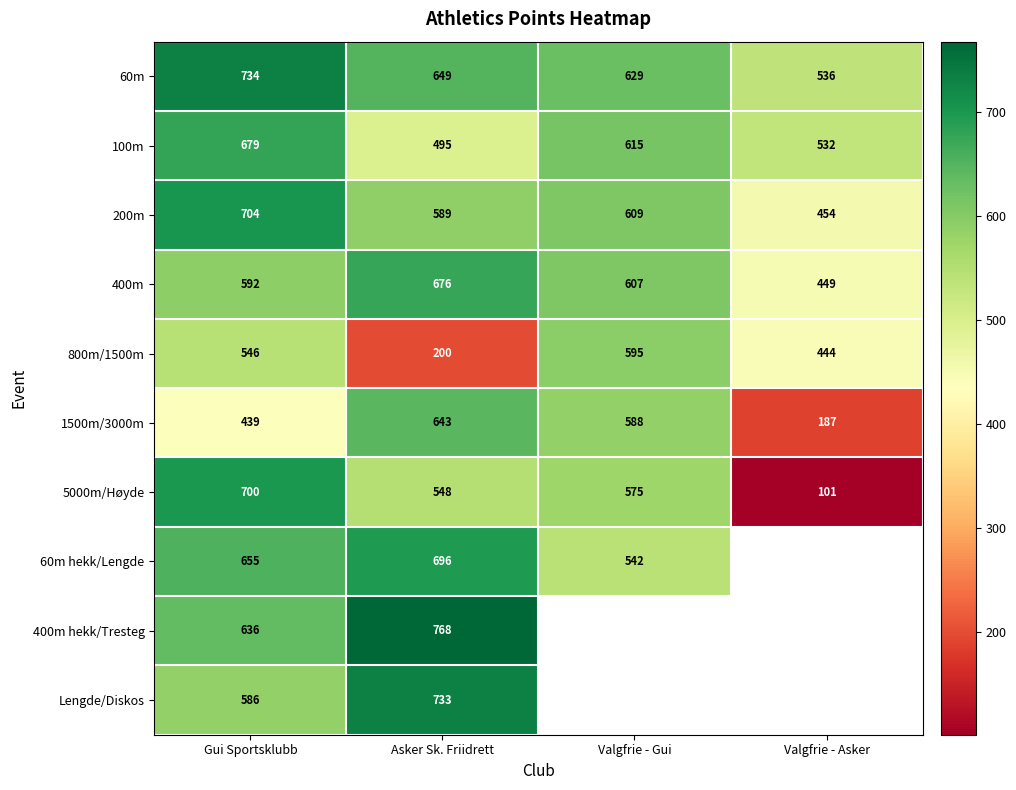

At which label is 100m closest to 587?

Valgfrie - Gui